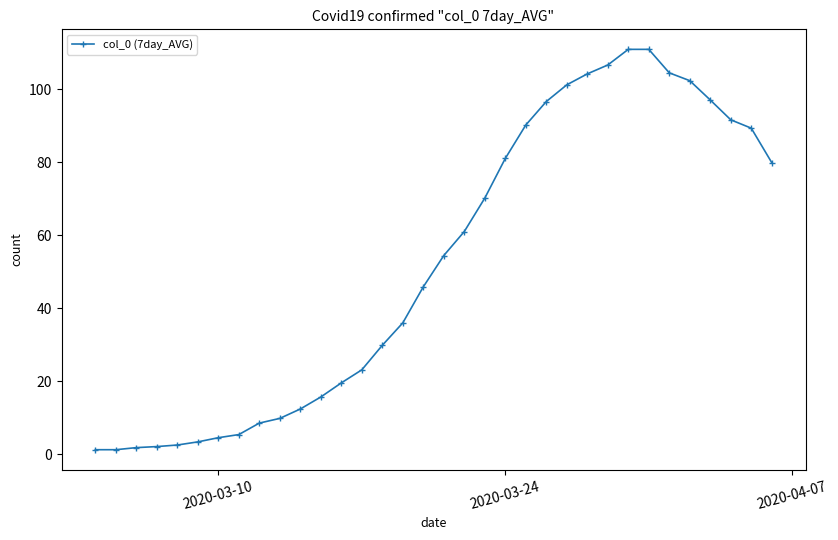

What is the maximum value shown in the chart?

110.9